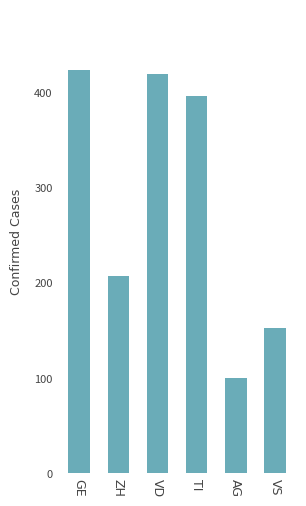

What is the greatest value displayed?

424